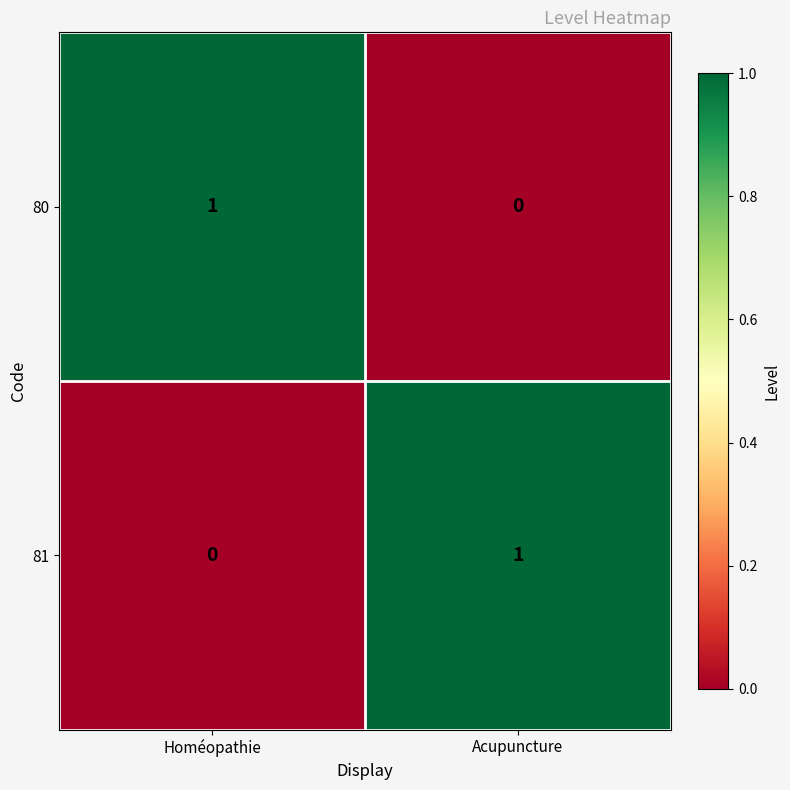

Is it true that 80 equals 0 at Acupuncture?

True